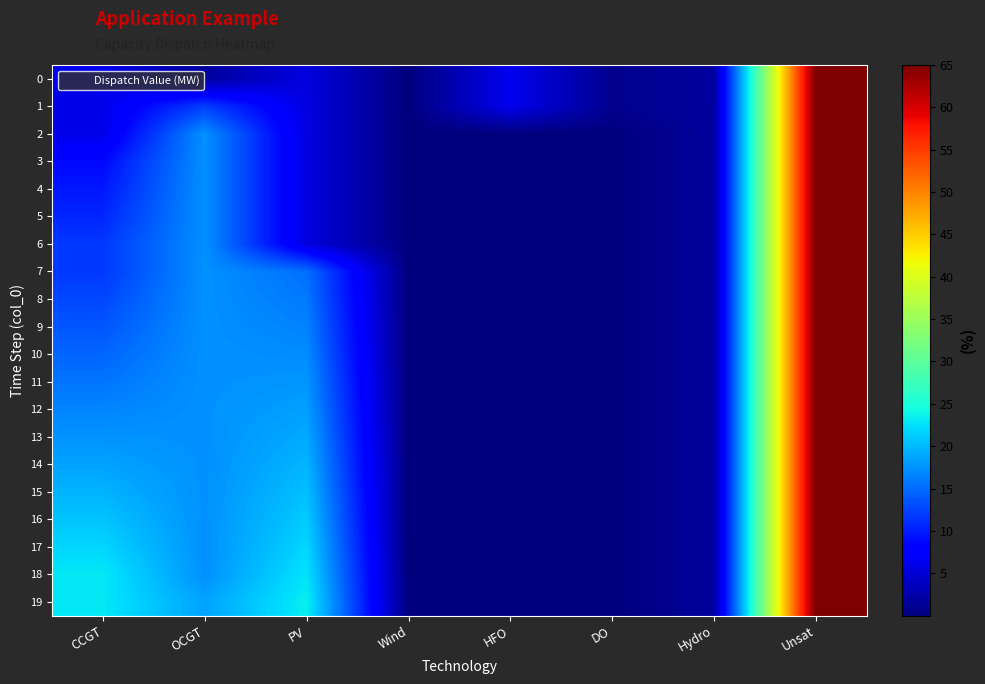

Reading right to left, list all the values displayed in this chart.

0: Unsat=65.0	Hydro=1.8	DO=0.9	HFO=6.4	Wind=0.0	PV=5.5	OCGT=1.8	CCGT=6.1
1: Unsat=65.0	Hydro=1.8	DO=0.9	HFO=6.4	Wind=0.0	PV=5.5	OCGT=12.2	CCGT=6.1
2: Unsat=65.0	Hydro=1.8	DO=0.0	HFO=0.0	Wind=0.0	PV=5.5	OCGT=17.4	CCGT=6.1
3: Unsat=65.0	Hydro=1.8	DO=0.0	HFO=0.0	Wind=0.0	PV=5.5	OCGT=17.4	CCGT=8.6
4: Unsat=65.0	Hydro=1.8	DO=0.0	HFO=0.0	Wind=0.0	PV=5.5	OCGT=17.4	CCGT=9.6
5: Unsat=65.0	Hydro=1.8	DO=0.0	HFO=0.0	Wind=0.0	PV=5.5	OCGT=17.4	CCGT=10.6
6: Unsat=65.0	Hydro=1.8	DO=0.0	HFO=0.0	Wind=0.0	PV=5.5	OCGT=17.4	CCGT=11.7
7: Unsat=65.0	Hydro=1.8	DO=0.0	HFO=0.0	Wind=0.0	PV=15.3	OCGT=17.4	CCGT=11.7
8: Unsat=65.0	Hydro=1.8	DO=0.0	HFO=0.0	Wind=0.0	PV=15.9	OCGT=17.4	CCGT=12.7
9: Unsat=65.0	Hydro=1.8	DO=0.0	HFO=0.0	Wind=0.0	PV=16.5	OCGT=17.4	CCGT=13.7
10: Unsat=65.0	Hydro=1.8	DO=0.0	HFO=0.0	Wind=0.0	PV=17.1	OCGT=17.4	CCGT=14.7
11: Unsat=65.0	Hydro=1.8	DO=0.0	HFO=0.0	Wind=0.0	PV=17.7	OCGT=17.4	CCGT=15.6
12: Unsat=65.0	Hydro=1.8	DO=0.0	HFO=0.0	Wind=0.0	PV=18.4	OCGT=17.4	CCGT=16.6
13: Unsat=65.0	Hydro=1.8	DO=0.0	HFO=0.0	Wind=0.0	PV=19.1	OCGT=17.4	CCGT=17.6
14: Unsat=65.0	Hydro=1.8	DO=0.0	HFO=0.0	Wind=0.0	PV=19.7	OCGT=17.4	CCGT=18.6
15: Unsat=65.0	Hydro=1.8	DO=0.0	HFO=0.0	Wind=0.0	PV=20.4	OCGT=17.4	CCGT=19.6
16: Unsat=65.0	Hydro=1.8	DO=0.0	HFO=0.0	Wind=0.0	PV=21.2	OCGT=17.4	CCGT=20.7
17: Unsat=65.0	Hydro=1.8	DO=0.0	HFO=0.0	Wind=0.0	PV=21.9	OCGT=17.4	CCGT=21.8
18: Unsat=65.0	Hydro=1.8	DO=0.0	HFO=0.0	Wind=0.0	PV=22.7	OCGT=17.4	CCGT=23.0
19: Unsat=65.0	Hydro=1.8	DO=0.0	HFO=0.0	Wind=0.0	PV=23.4	OCGT=18.6	CCGT=23.0